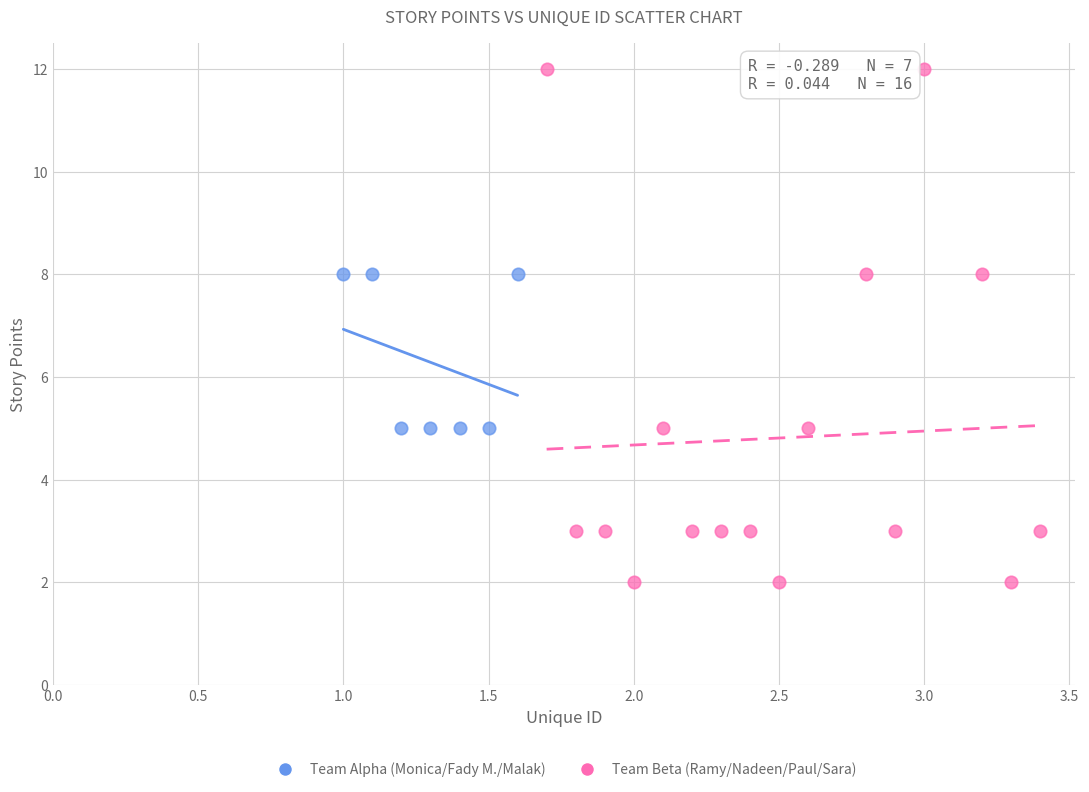

Which series has the largest Y range (max minus min)?

Team Beta (Ramy/Nadeen/Paul/Sara)